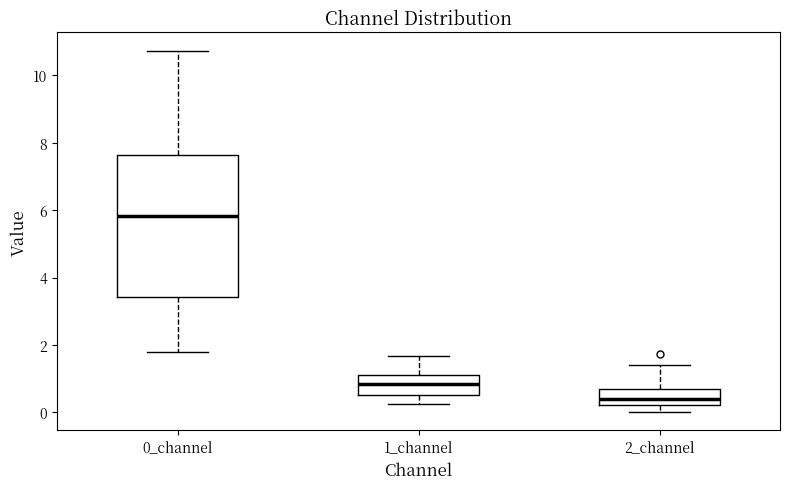

Where does the upper whisker of the box for 2_channel end on the y-axis? The values are not printed on the chart, so give them approximately, as read against the axis.

1.4